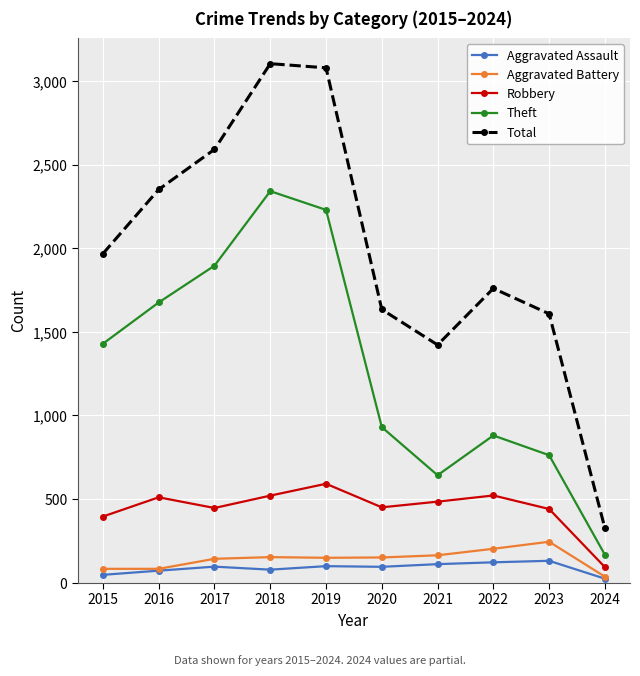

True or false: Total has a value of 2550 at 2021.

False